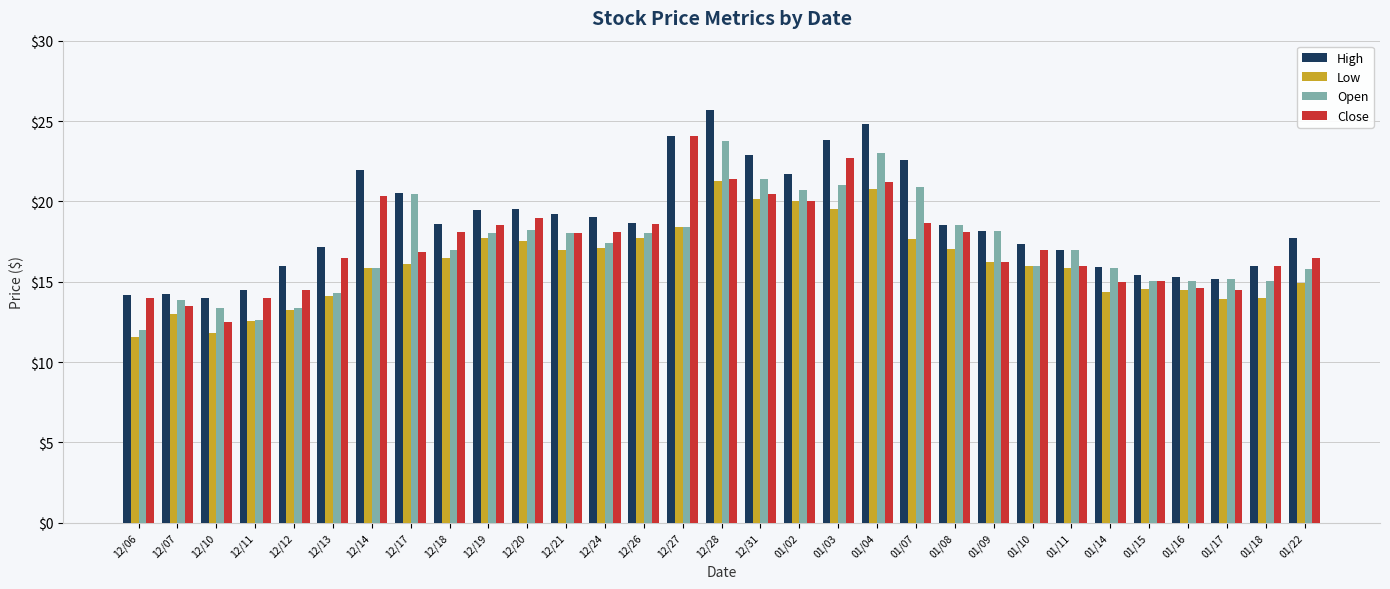

Is the value of Open at 12/21 greater than the value of Low at 12/10?

Yes